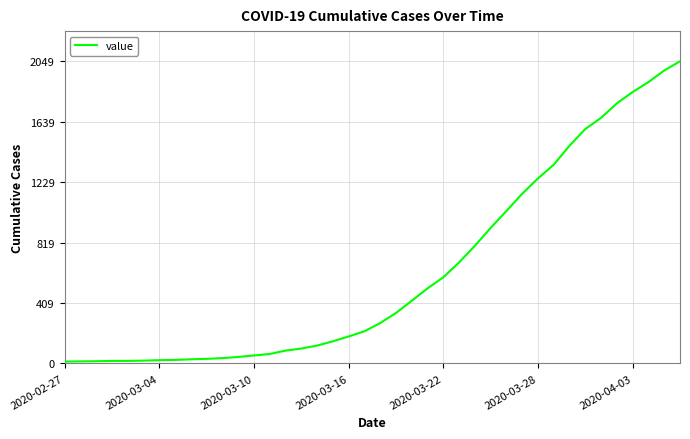

What is the maximum value shown in the chart?

2049